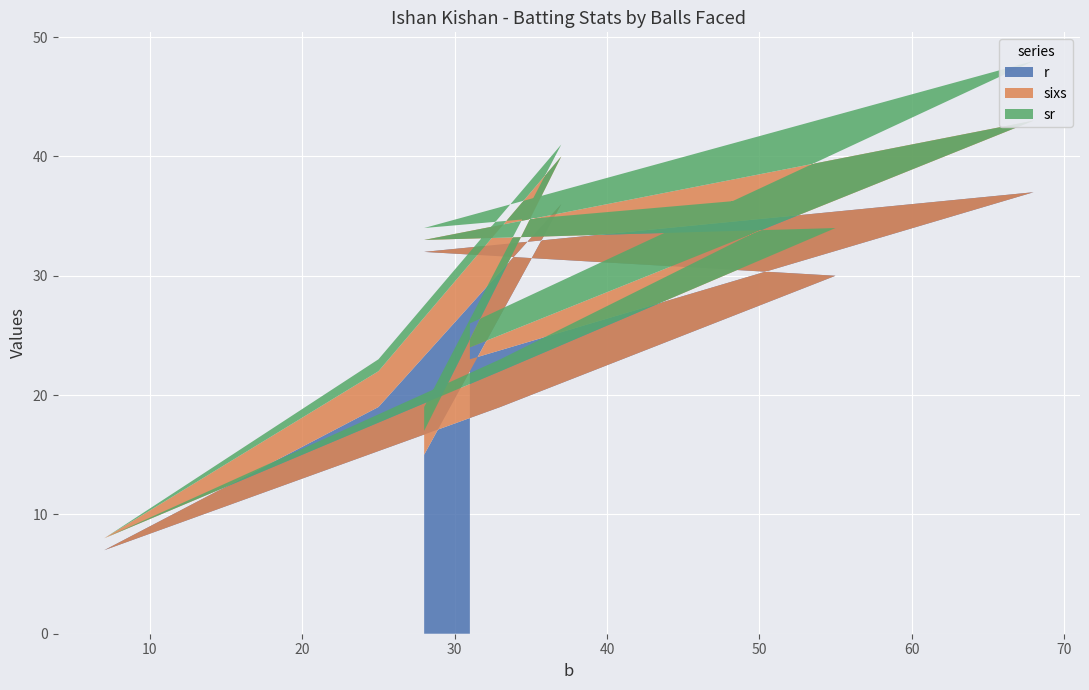

Reading left to right, transcribe all the data shown in this chart.

r: 23	37	32	30	19	7	19	36	15
sixs: 1	6	1	4	3	1	3	4	2
sr: 2	5	1	3	1	0	1	1	2